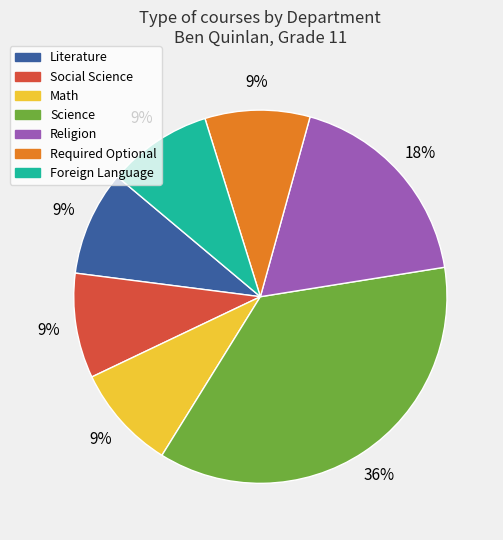

What is the ratio of the value at Foreign Language to the value at Literature?

1.0